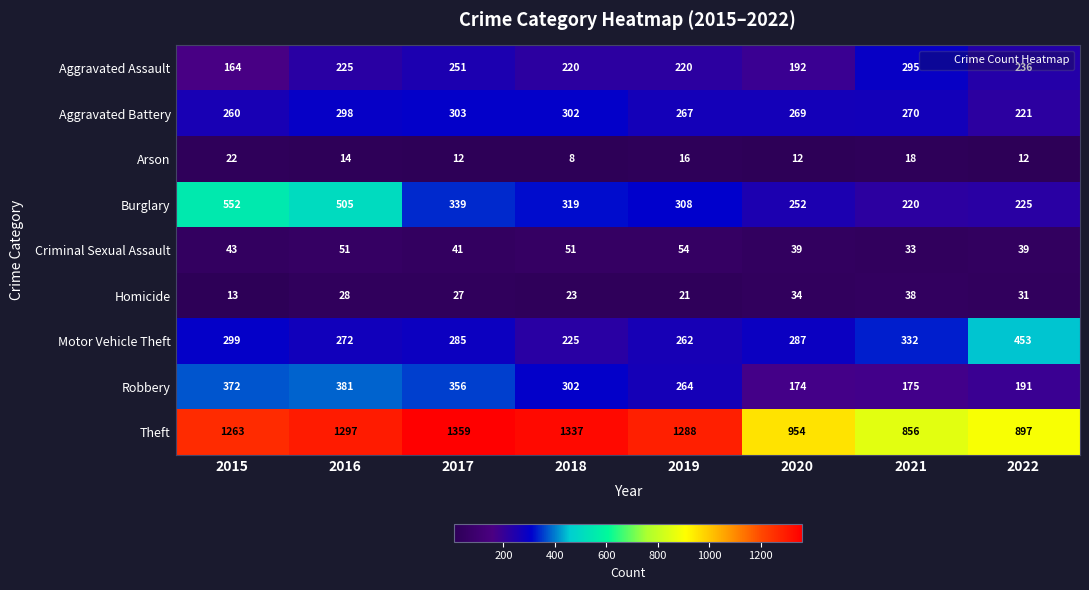

What is the total value across all series at 2016?

3071